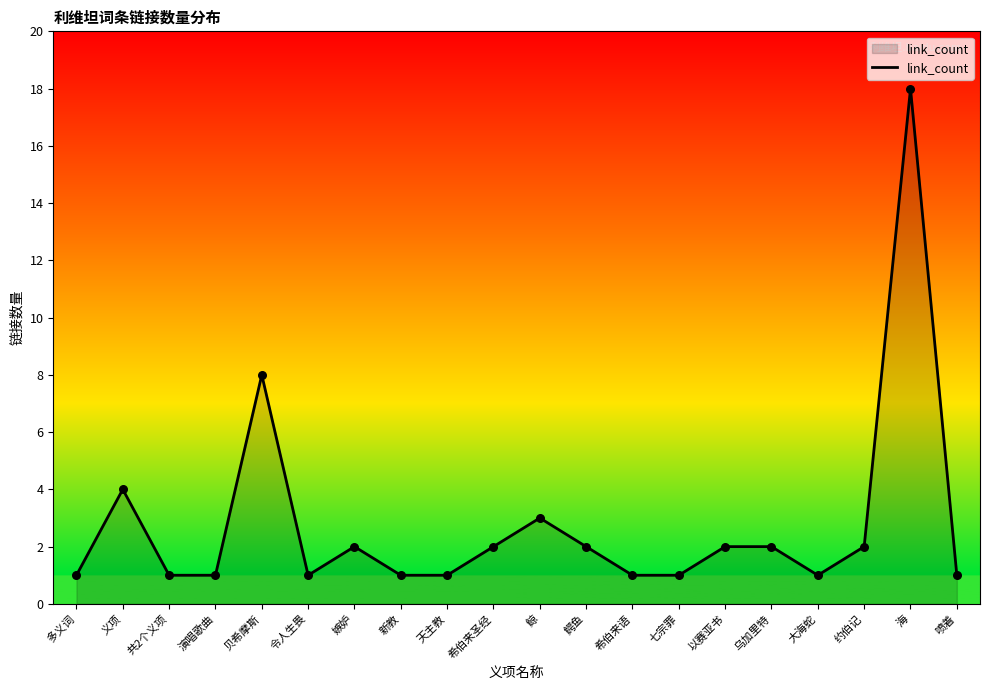

Which has a higher value, 贝希摩斯 or 喷着?

贝希摩斯